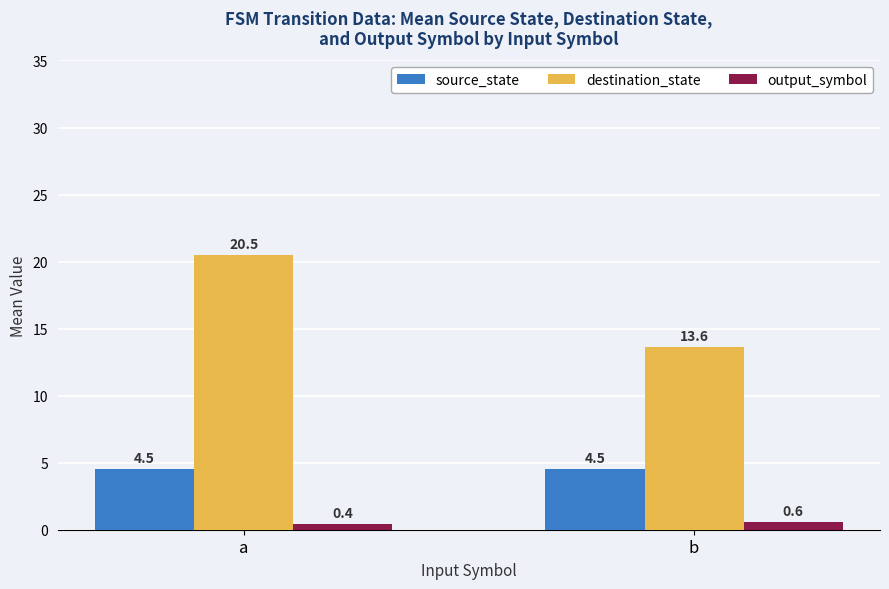

What is the difference between the maximum and minimum values in the destination_state series?

6.9